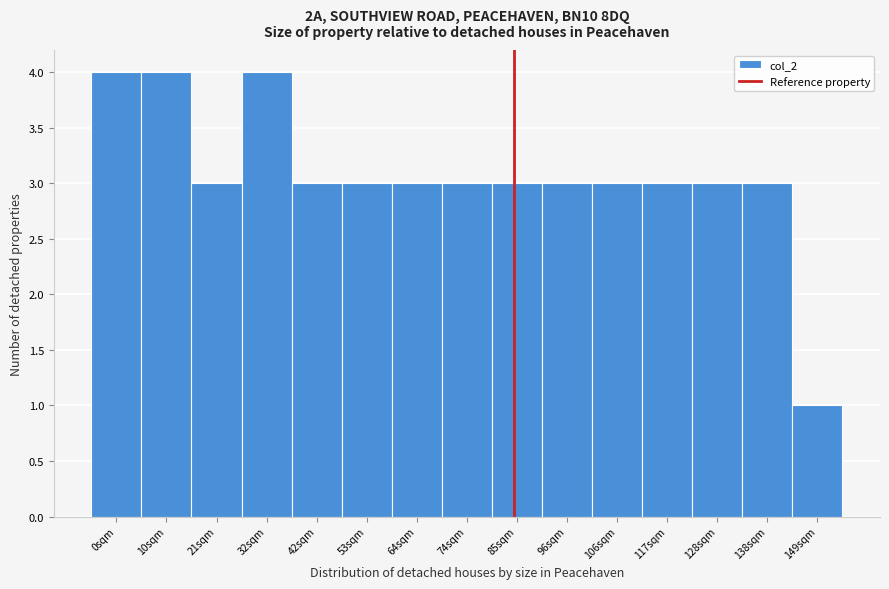

Reading left to right, what are all the values shown in this chart?

4	4	3	4	3	3	3	3	3	3	3	3	3	3	1